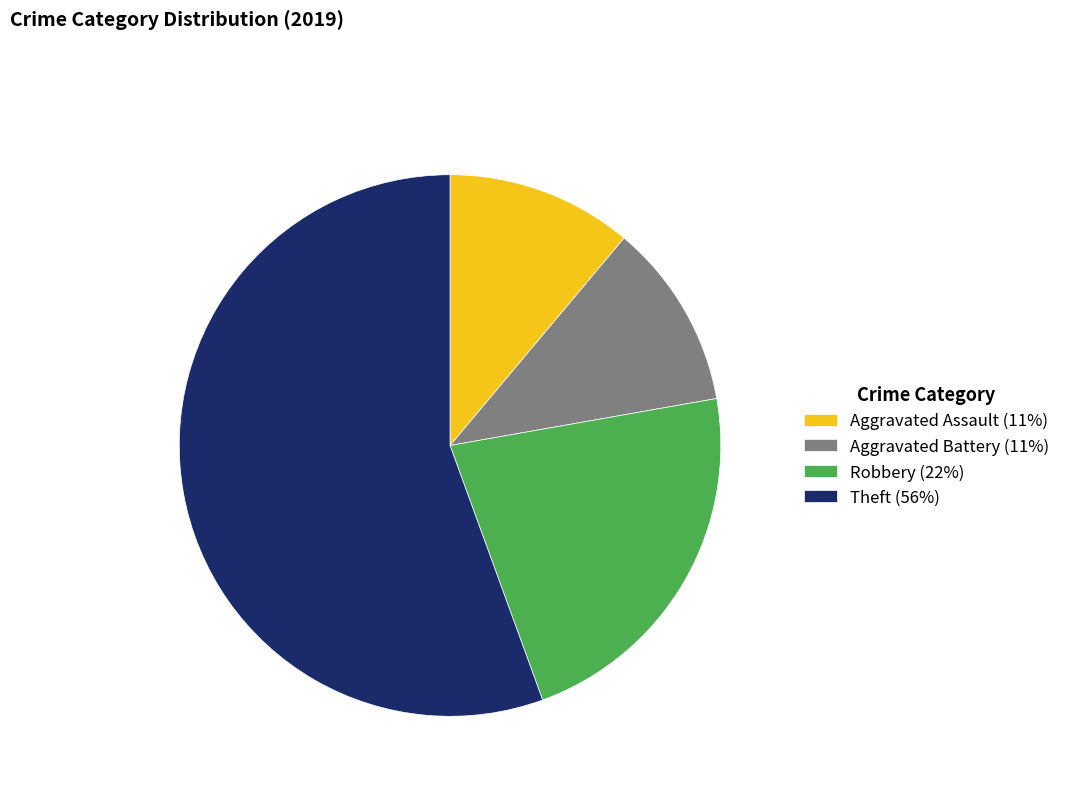

Is Robbery (22%) the majority of the pie?

No